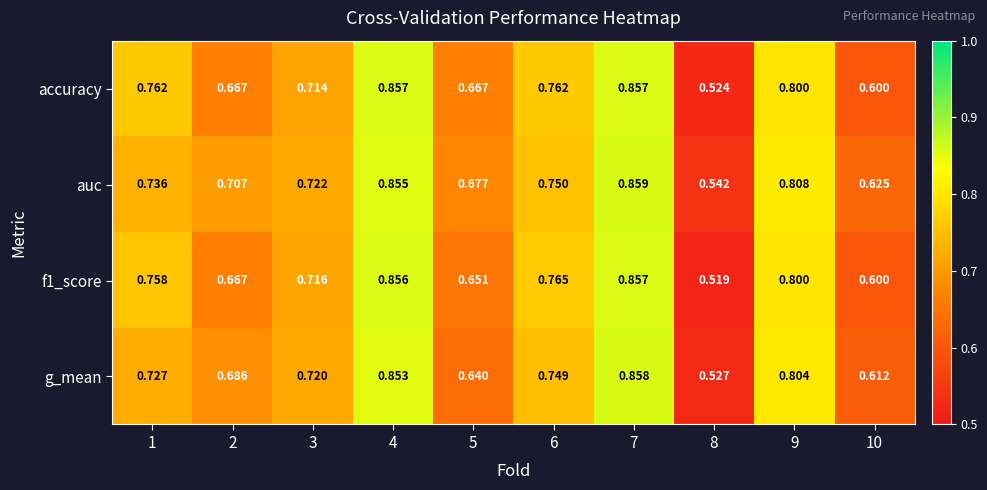

Between 3 and 5, which series saw the biggest shift?

g_mean